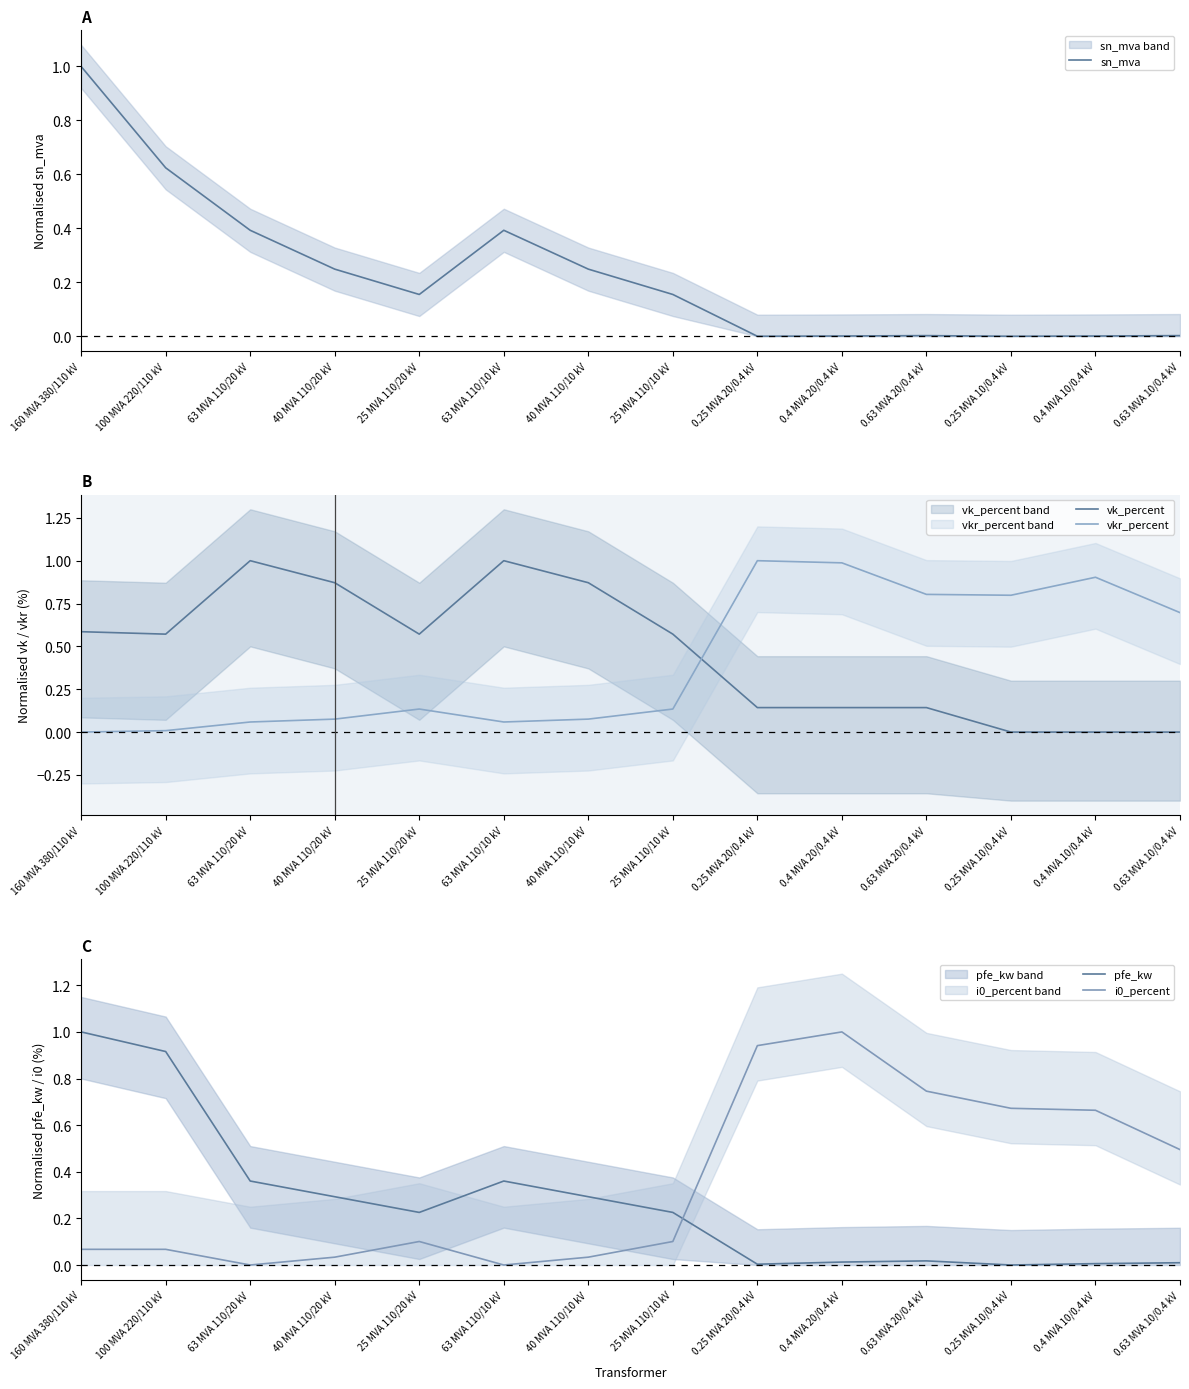

After their last crossing, which series has the higher values: vkr_percent or vk_percent?

vkr_percent